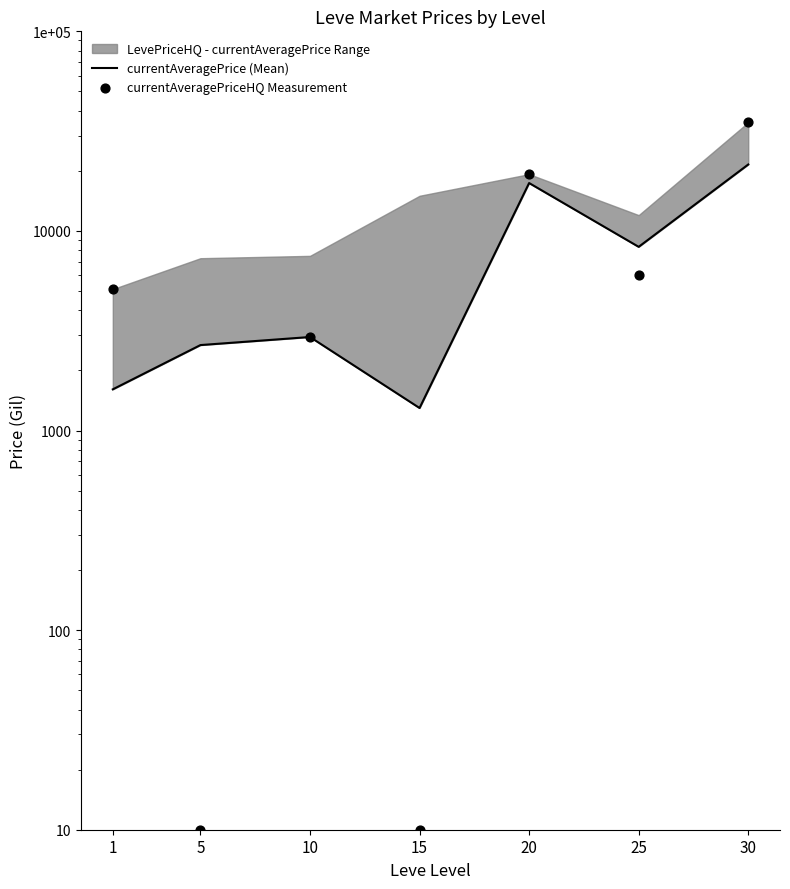

Which series has the largest Y range (max minus min)?

currentAveragePriceHQ Measurement